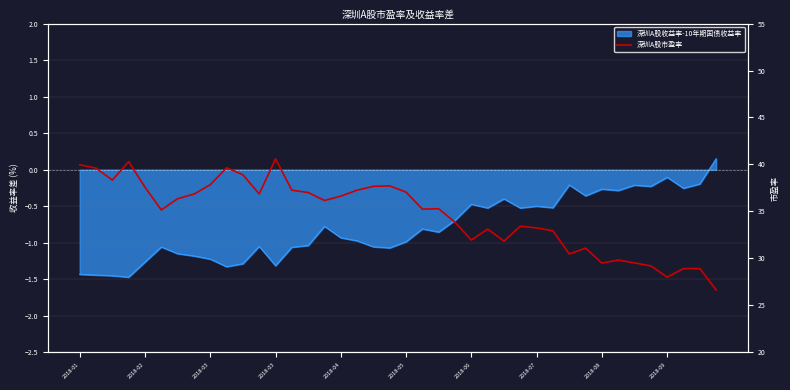

What is the sum of the values at 2018-03 and 15?

74.5